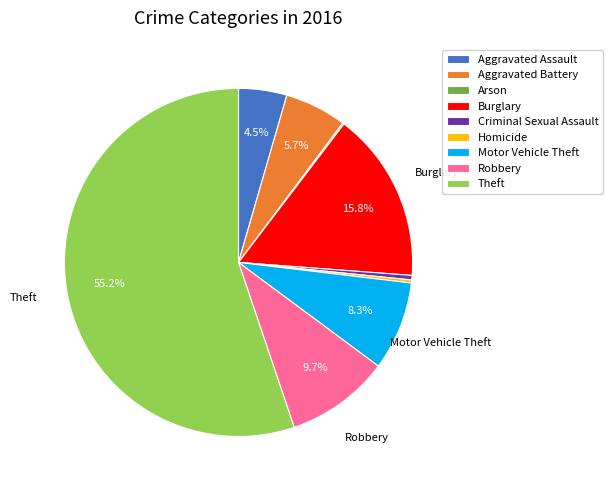

Which category has the biggest portion of the pie?

Theft